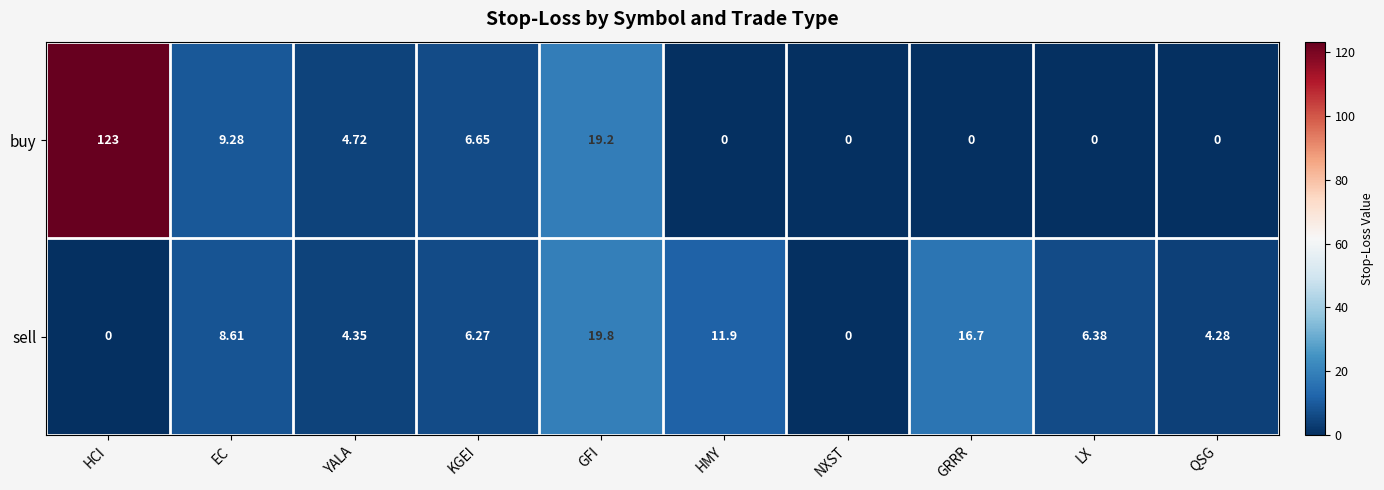

Rank the series by their average value, from lowest to highest.

sell, buy